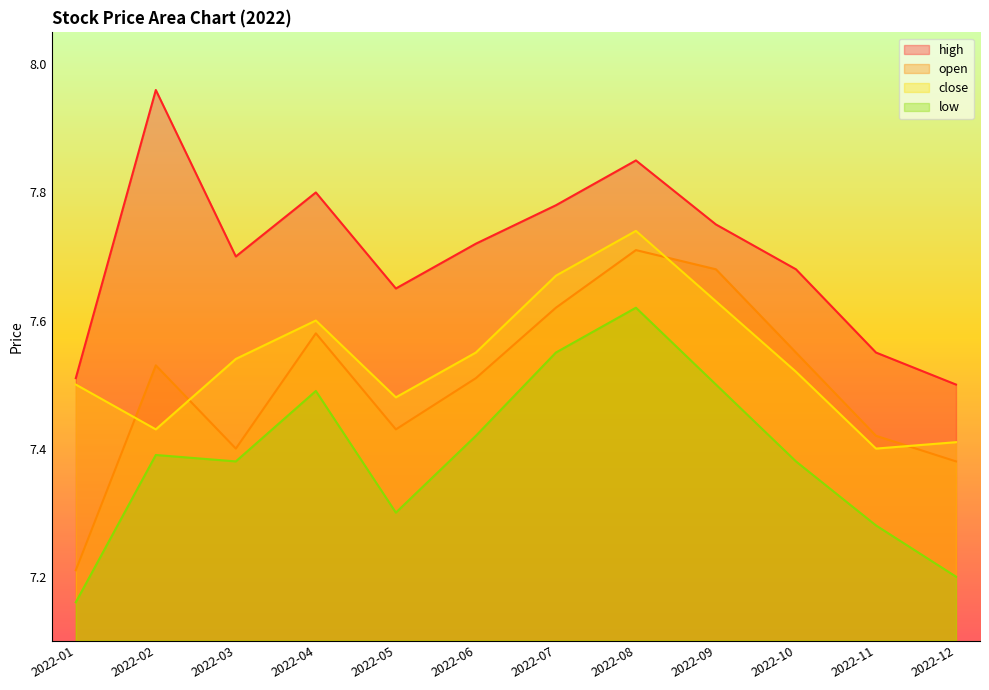

Does the chart display data point markers on the line(s)?

No